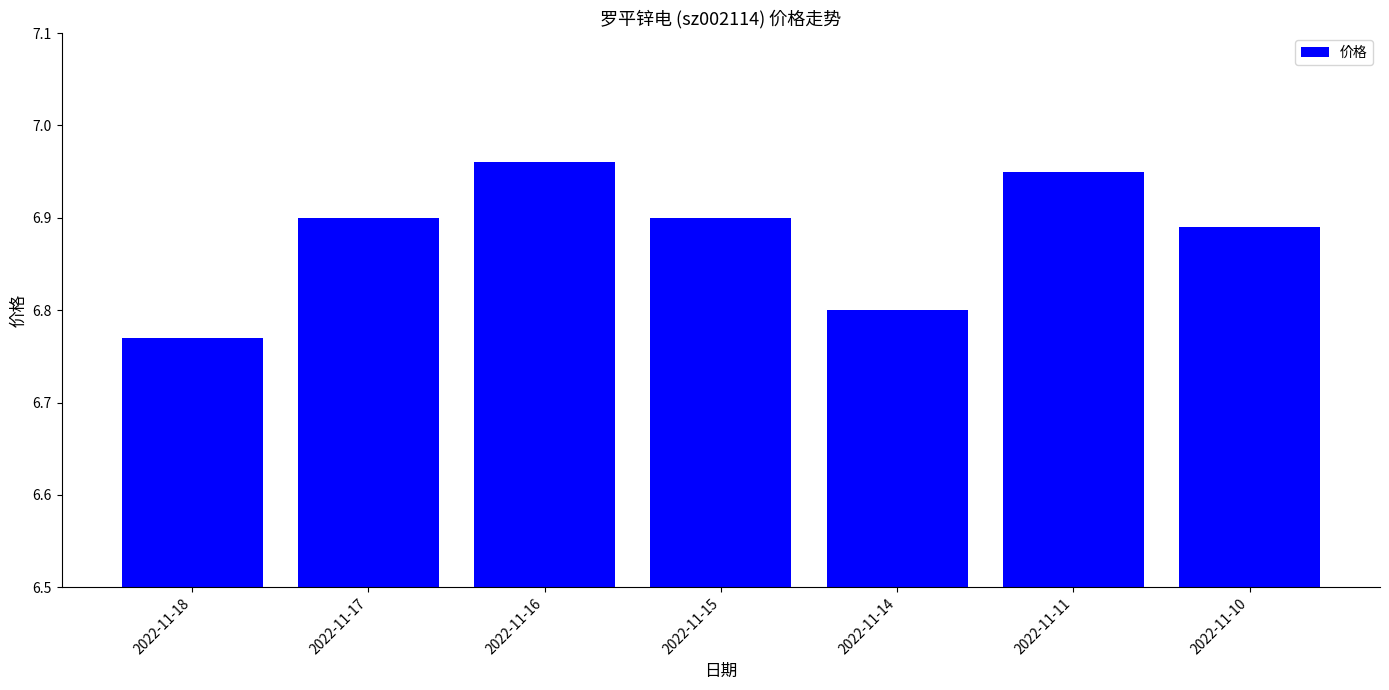

What is the sum of all values?

48.2